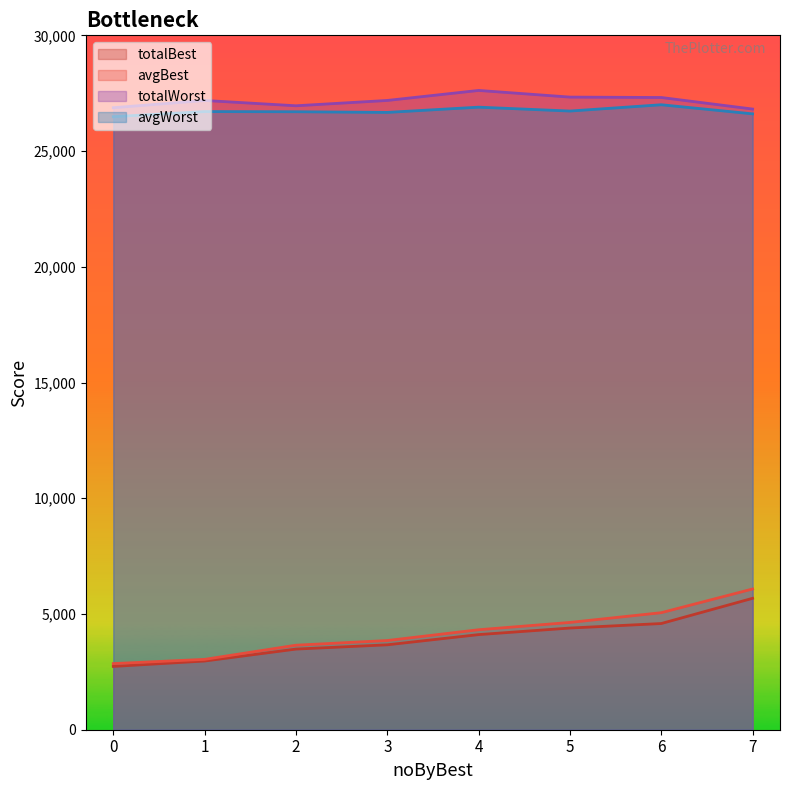

At how many categories does at least one series exceed 20440?

8